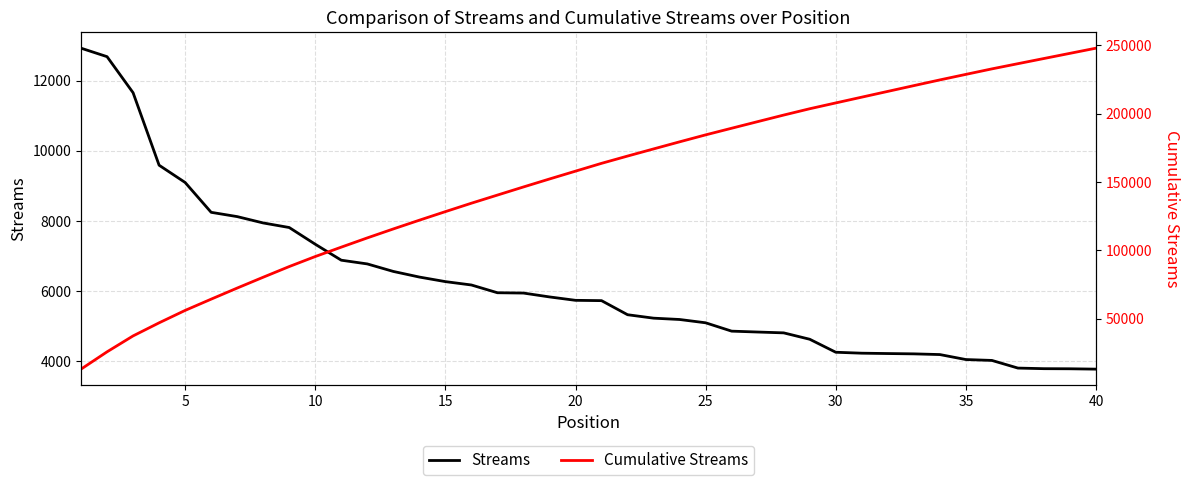

True or false: Cumulative Streams has a value of 83348 at 31.

False